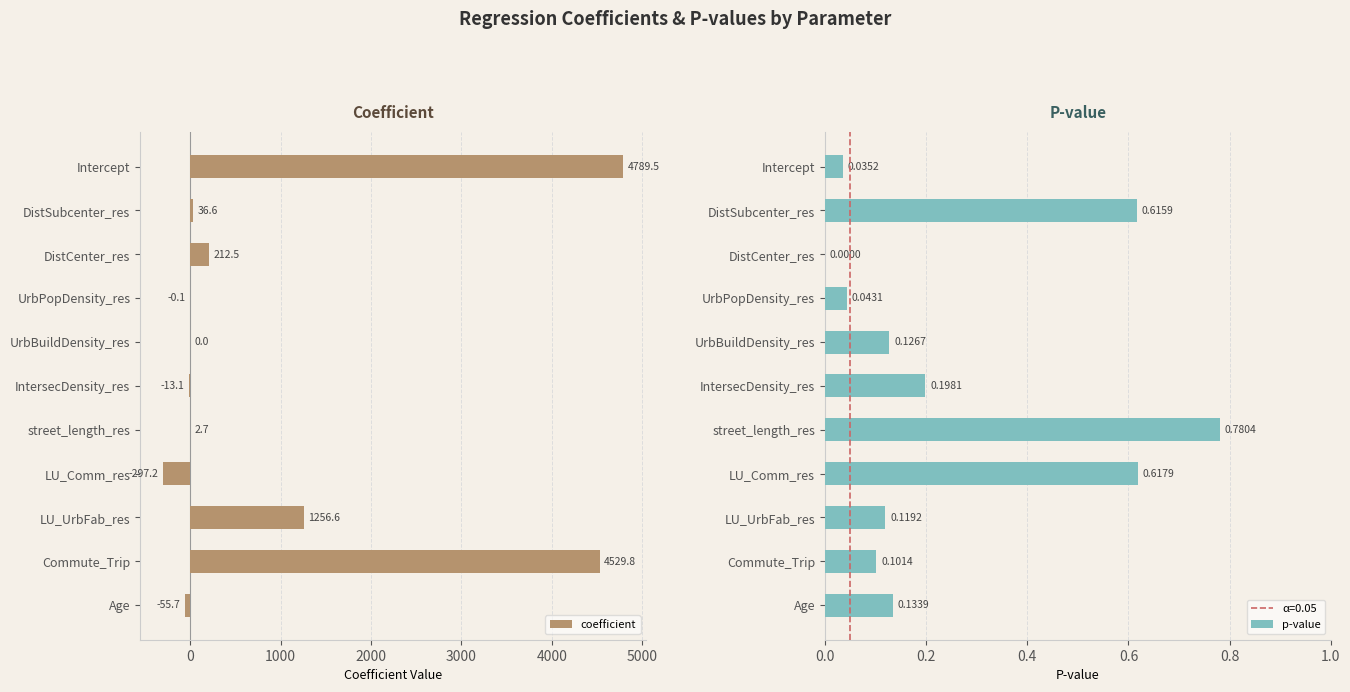

What value does the coefficient series have at LU_Comm_res?

-297.2